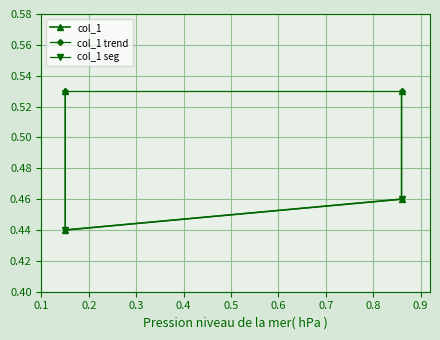

Which category has the lowest value across all series?

0.15